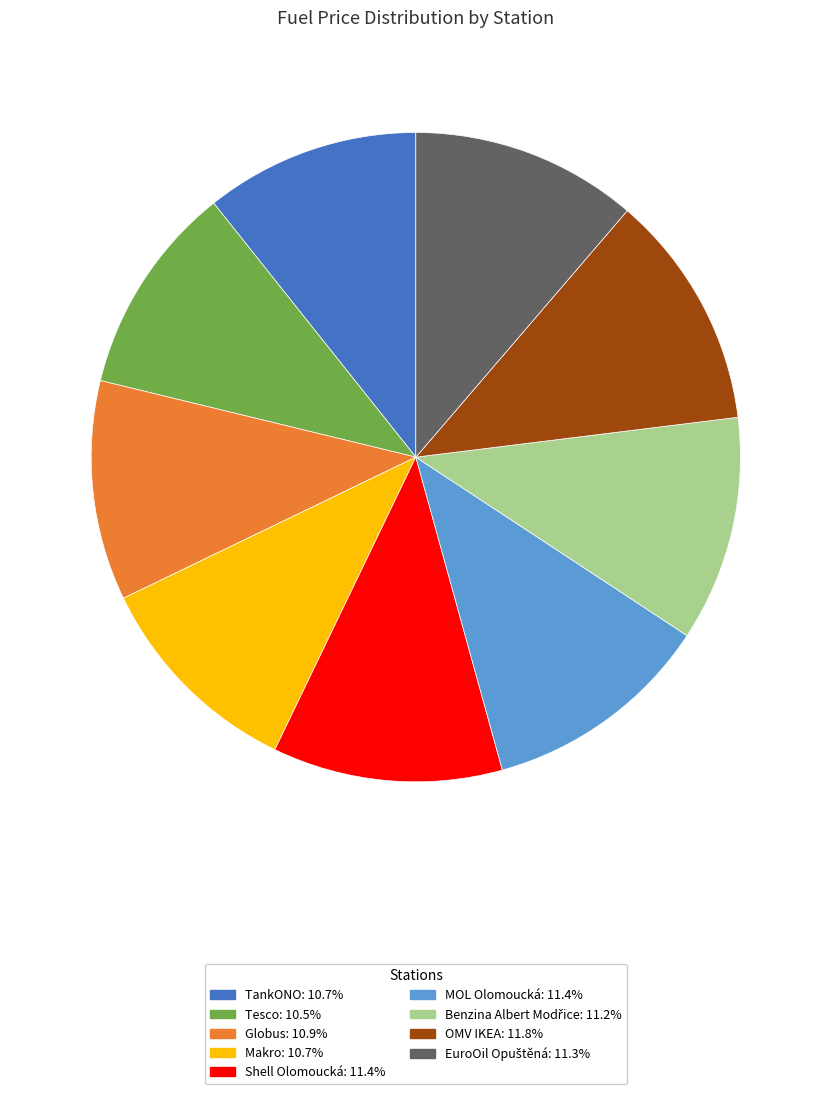

Combined, do Tesco and TankONO account for over 50%?

No